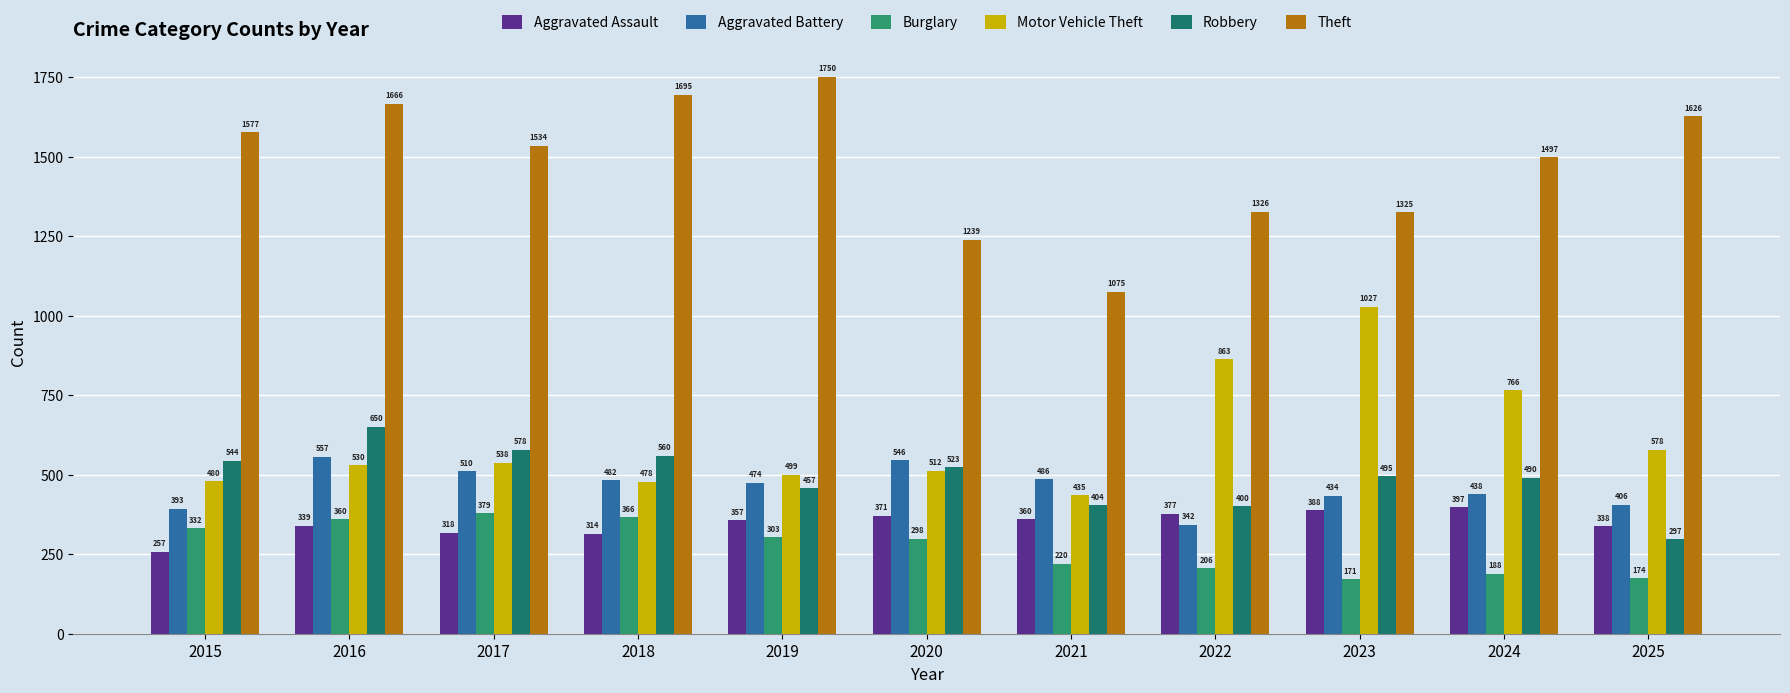

The Theft series shows 1239 at 2020. True or false?

True